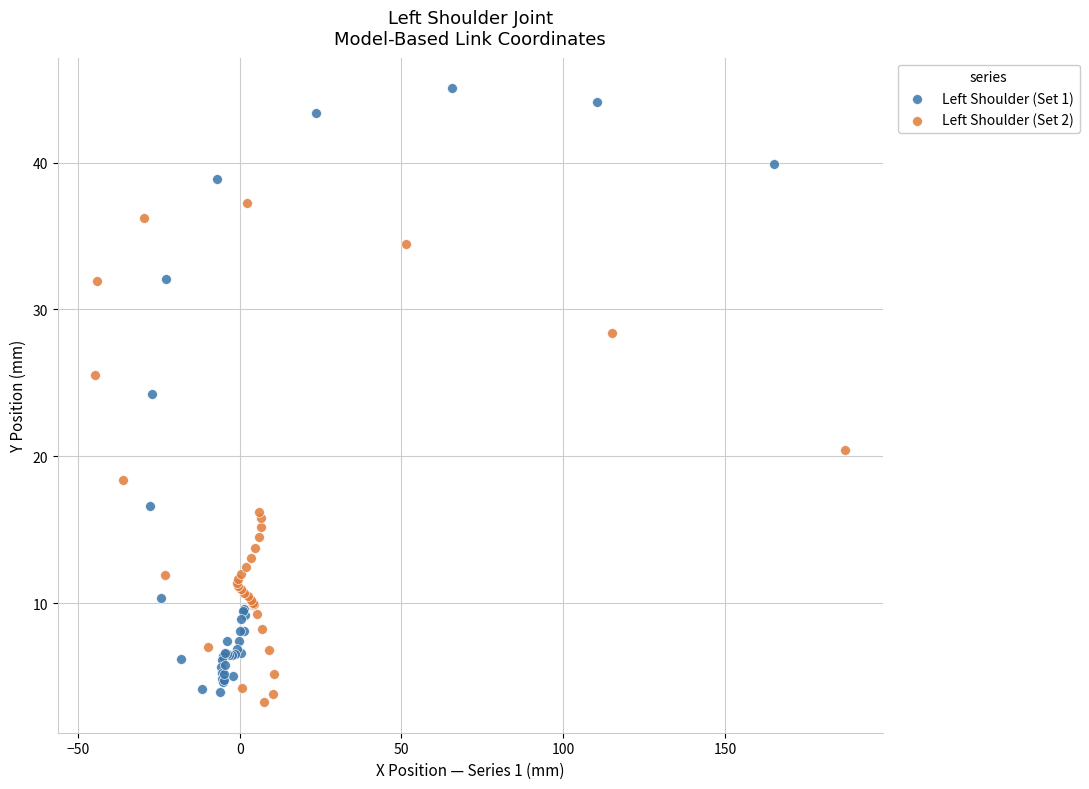

What are all the series names shown in the legend?

Left Shoulder (Set 1), Left Shoulder (Set 2)